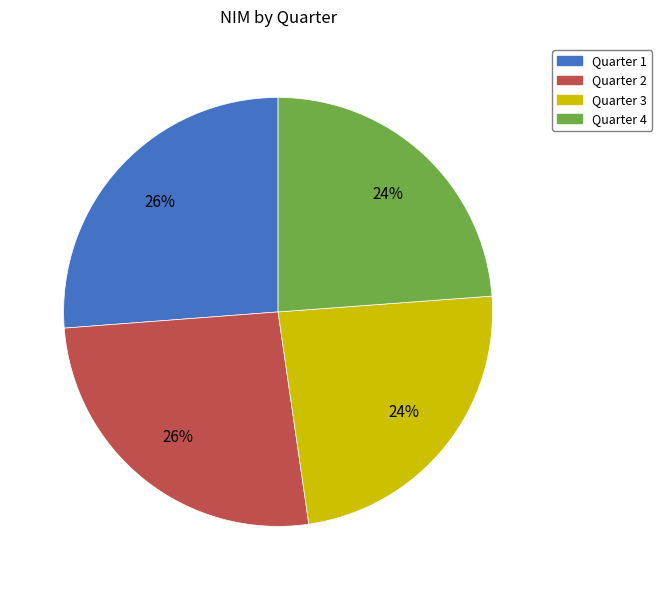

Does Quarter 1 represent more than half of the total?

No